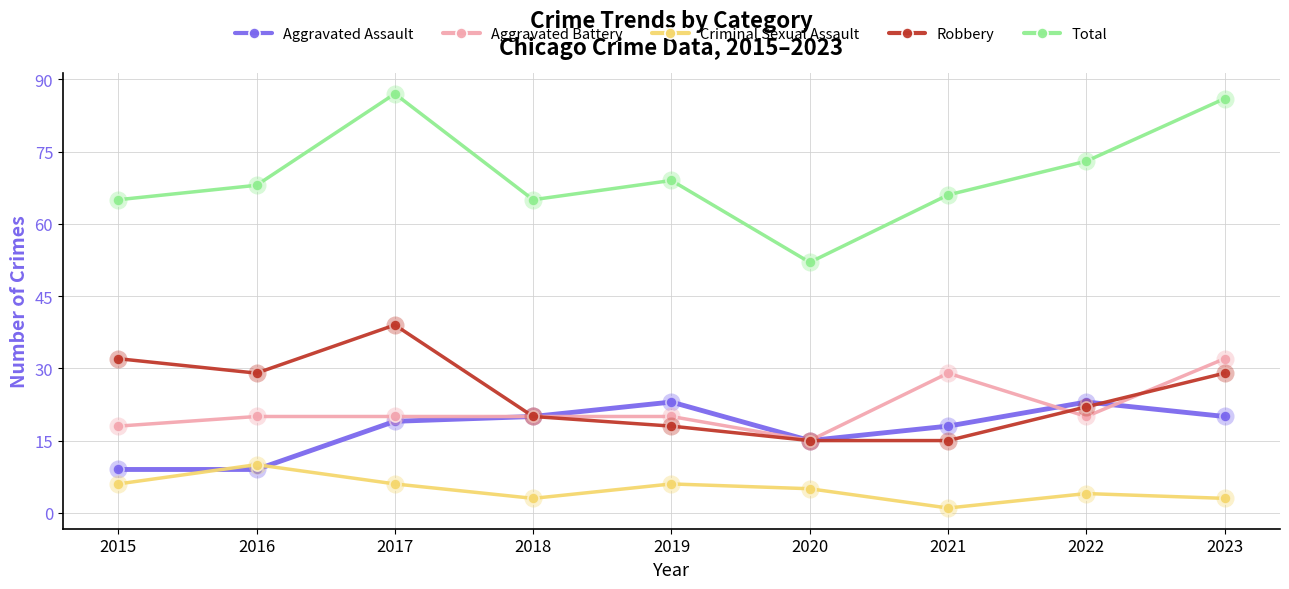

What are all the series names shown in the legend?

Aggravated Assault, Aggravated Battery, Criminal Sexual Assault, Robbery, Total